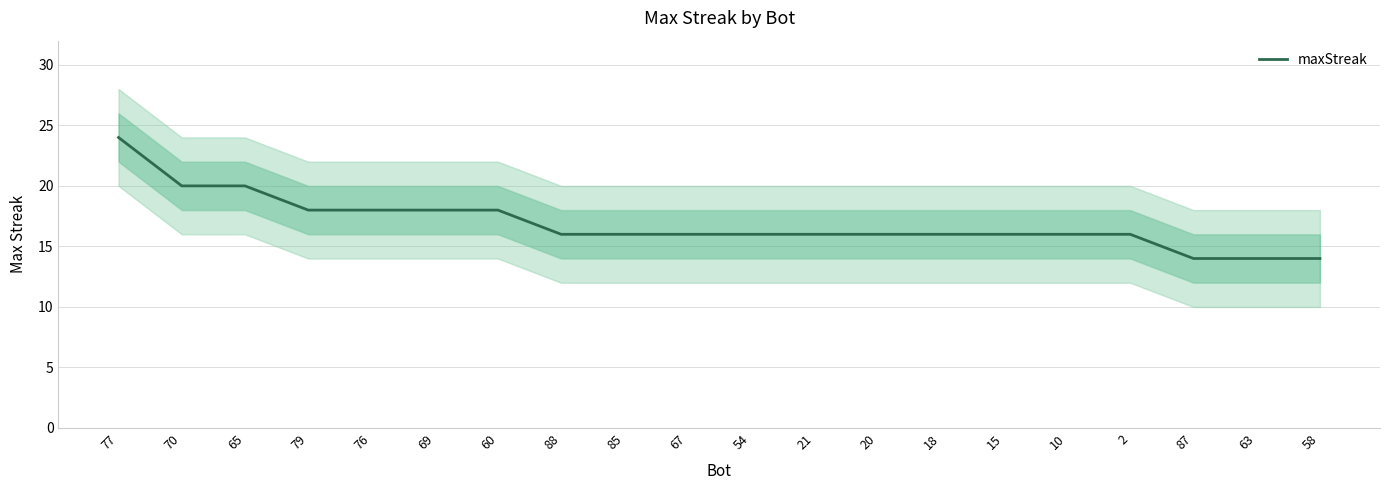

Reading left to right, list all the values displayed in this chart.

24	20	20	18	18	18	18	16	16	16	16	16	16	16	16	16	16	14	14	14